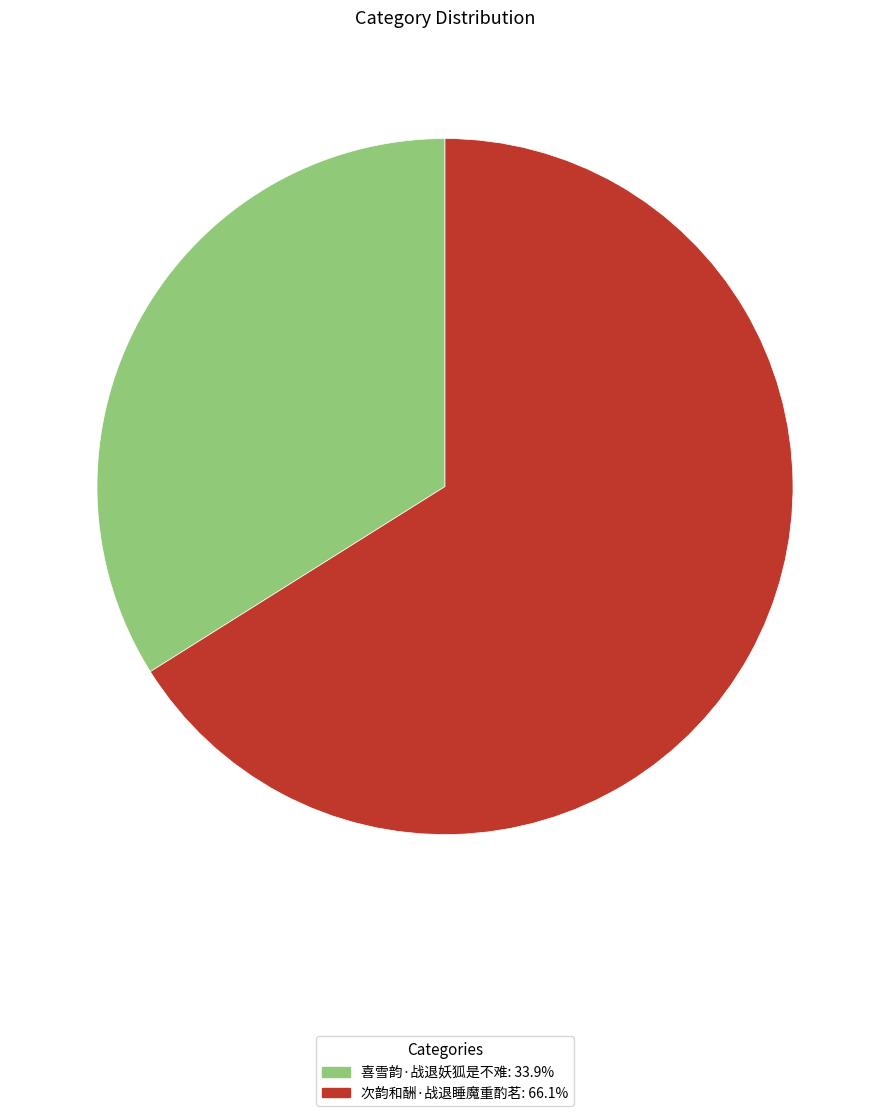

Does 喜雪韵·战退妖狐是不难: 33.9% account for over 50% of the chart?

No